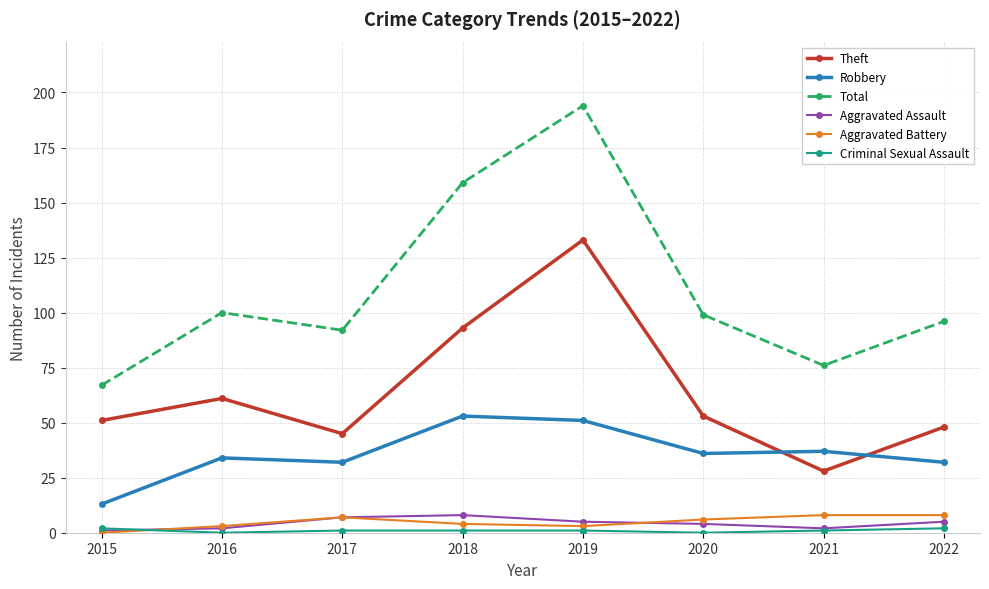

True or false: Total and Robbery cross at least once.

False